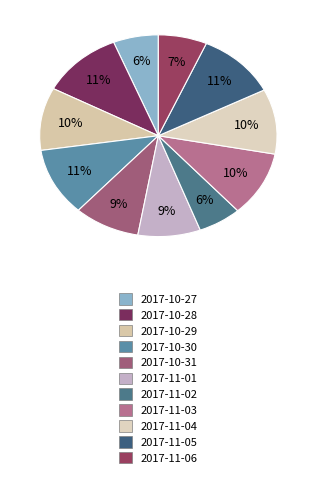

Is 2017-11-05 the majority of the pie?

No